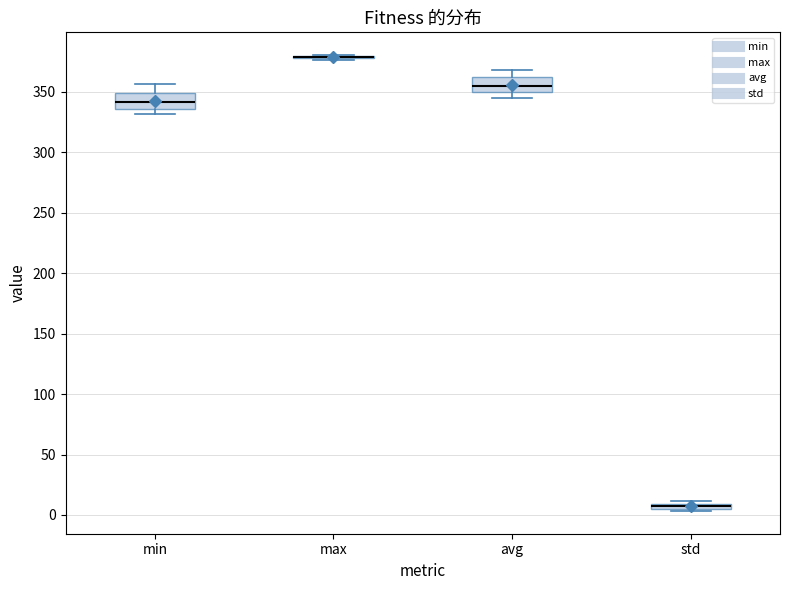

Where is the upper edge of the box for std on the y-axis? The values are not printed on the chart, so give them approximately, as read against the axis.

10